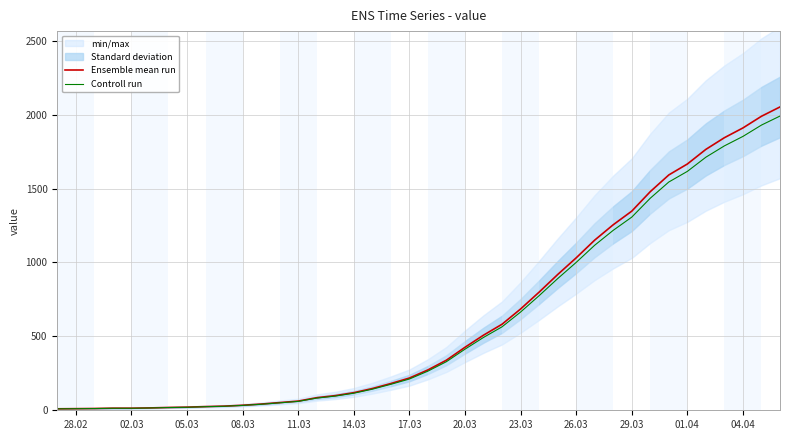

Read the Ensemble mean run value at 20.03.

426.0